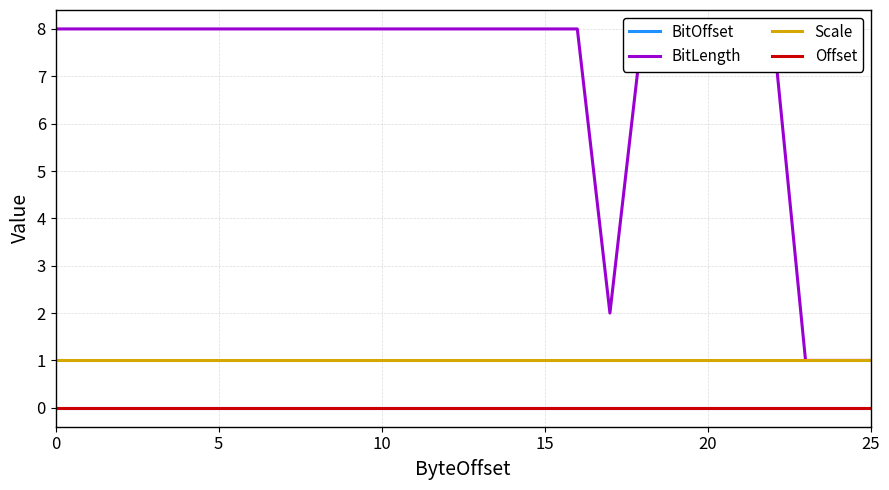

What is the sum of all Scale values?

26